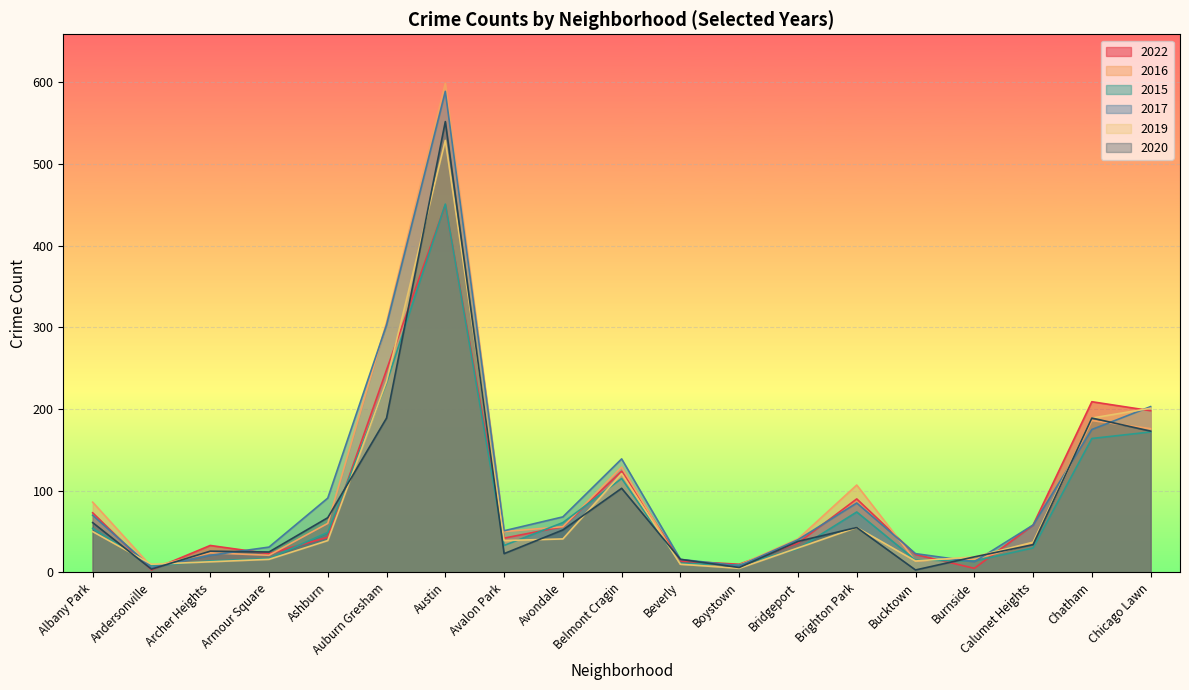

The 2020 series shows 5 at Andersonville. True or false?

False